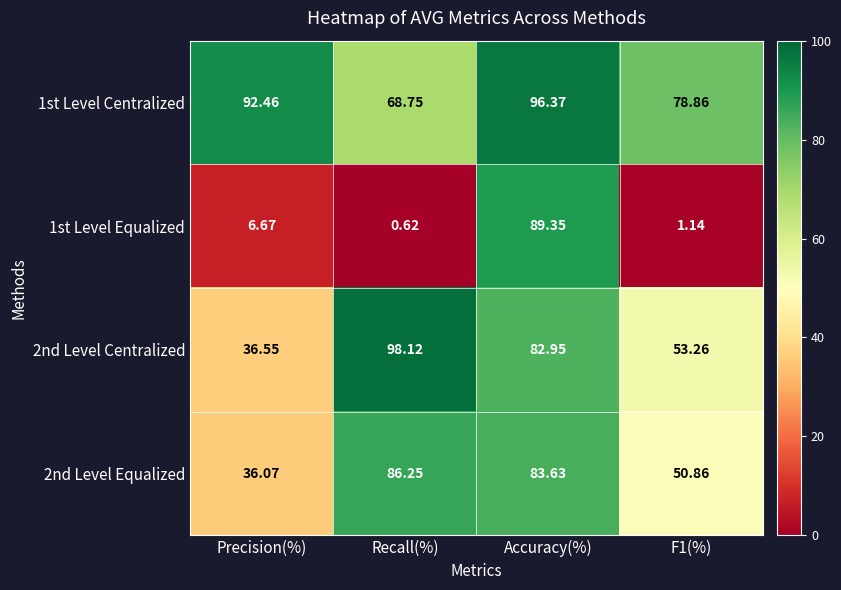

Which series has the largest total across all categories?

1st Level Centralized